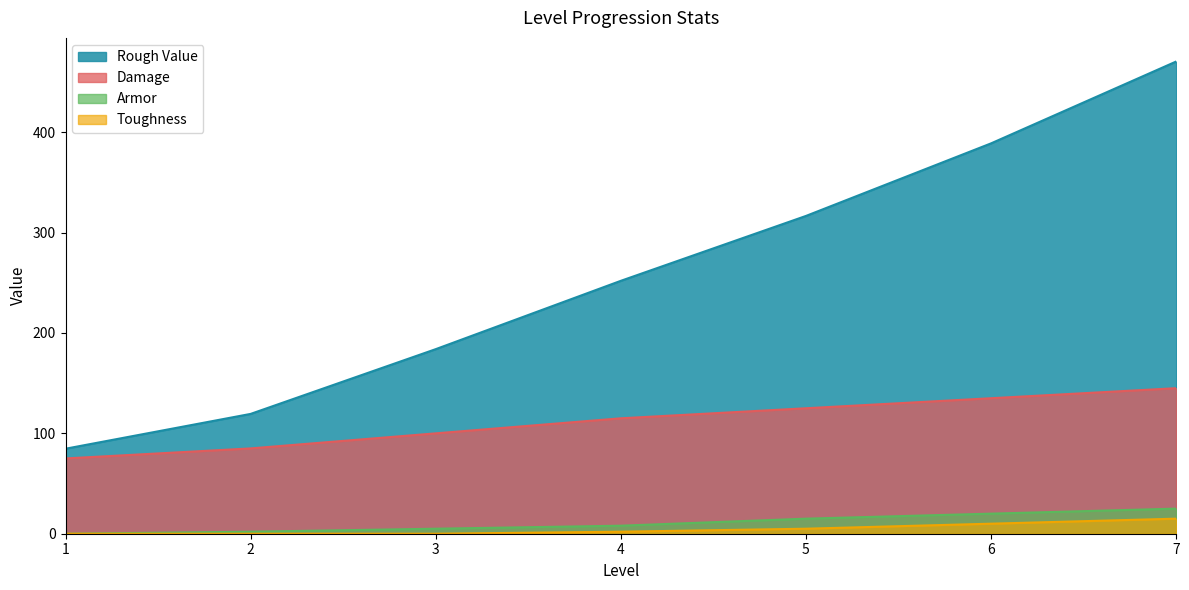

Does the chart have visible grid lines?

No